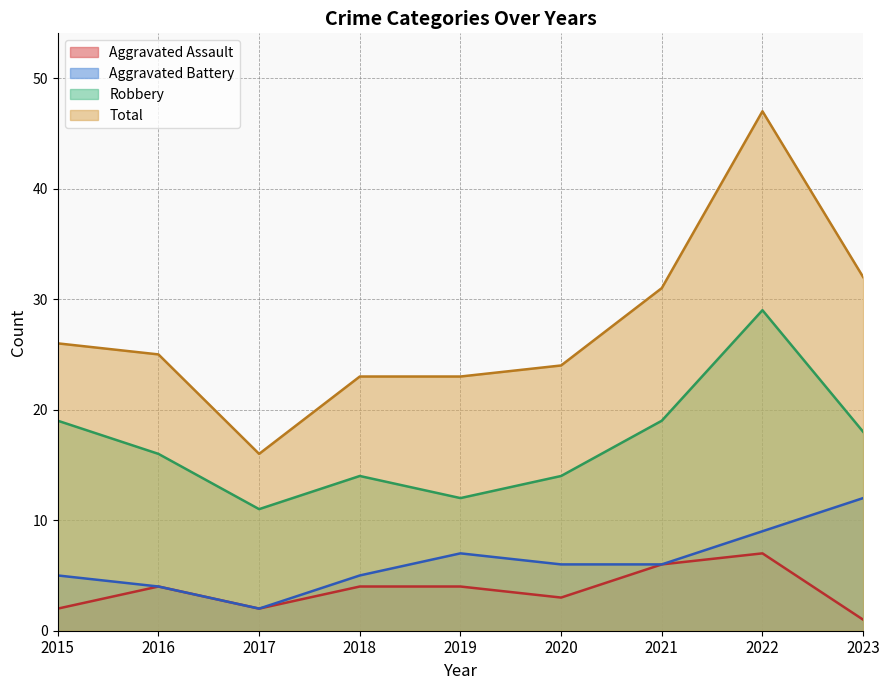

What is the total value across all series at 2015?

52